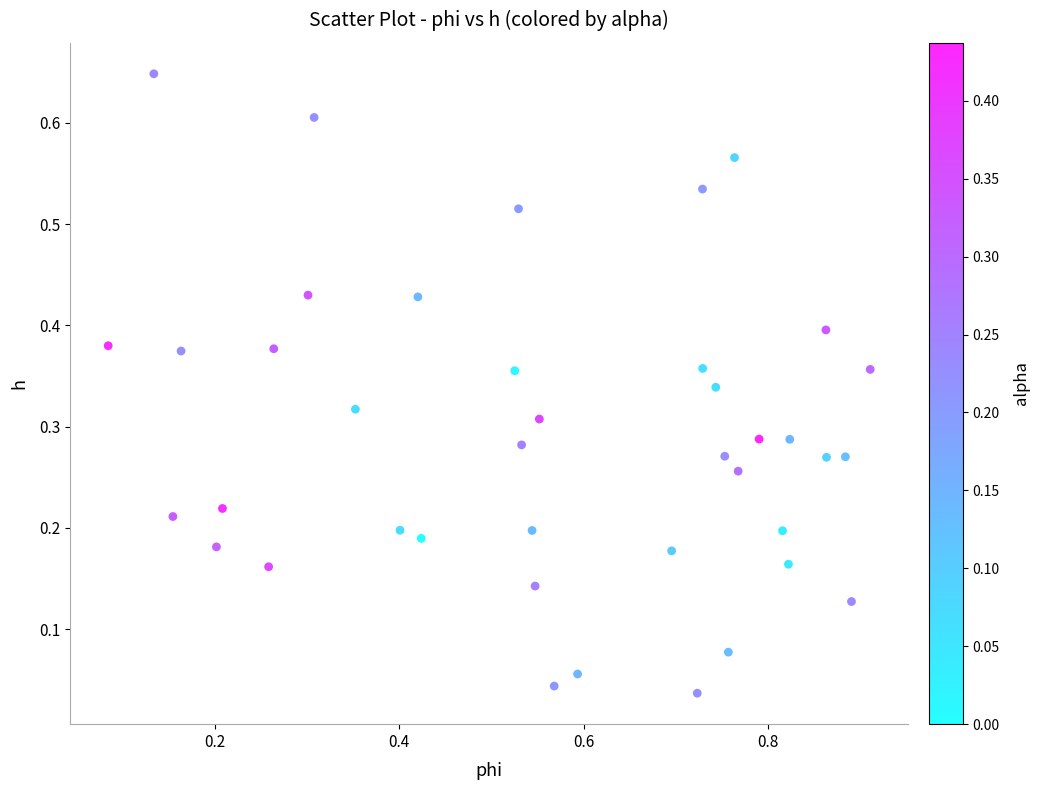

What is the range of X values (max minus min)?

0.8